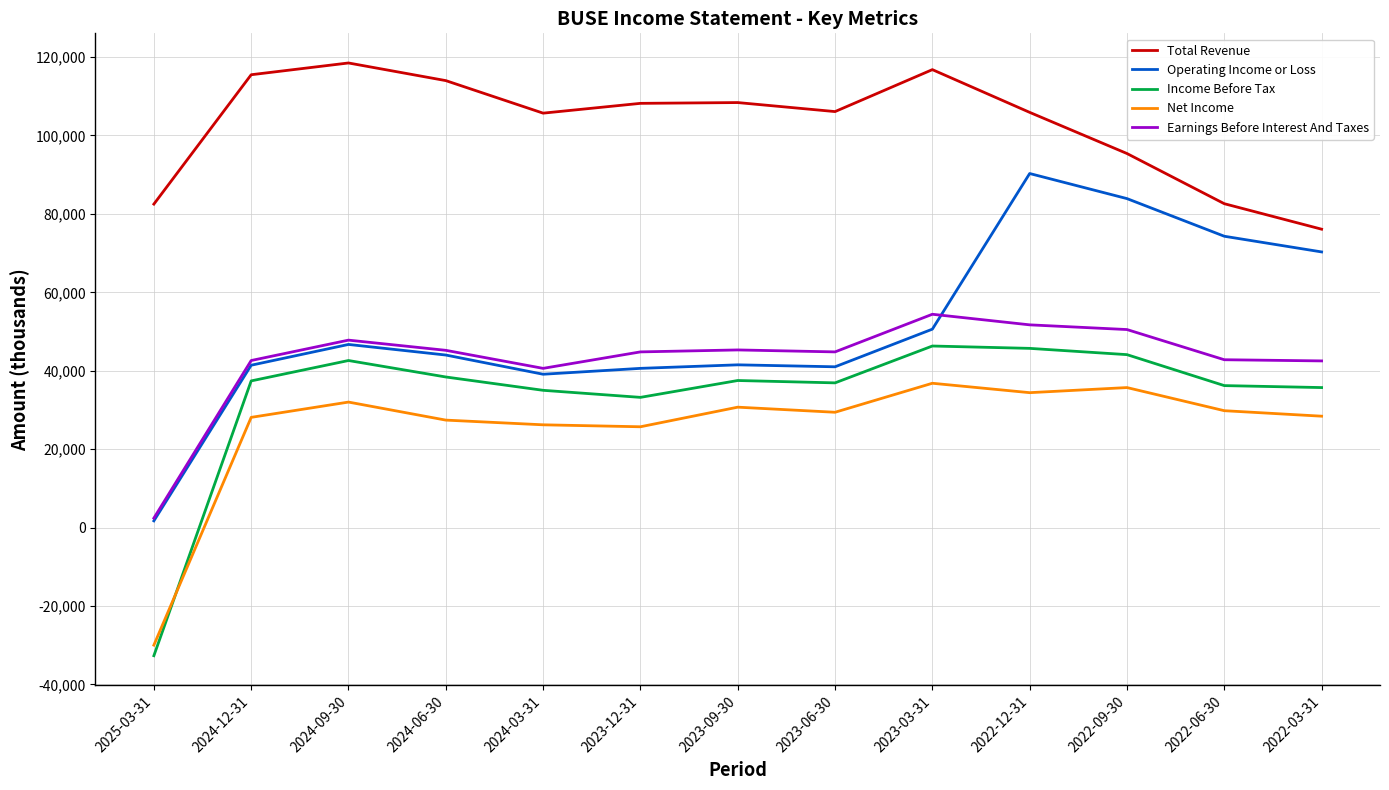

What are all the series names shown in the legend?

Total Revenue, Operating Income or Loss, Income Before Tax, Net Income, Earnings Before Interest And Taxes